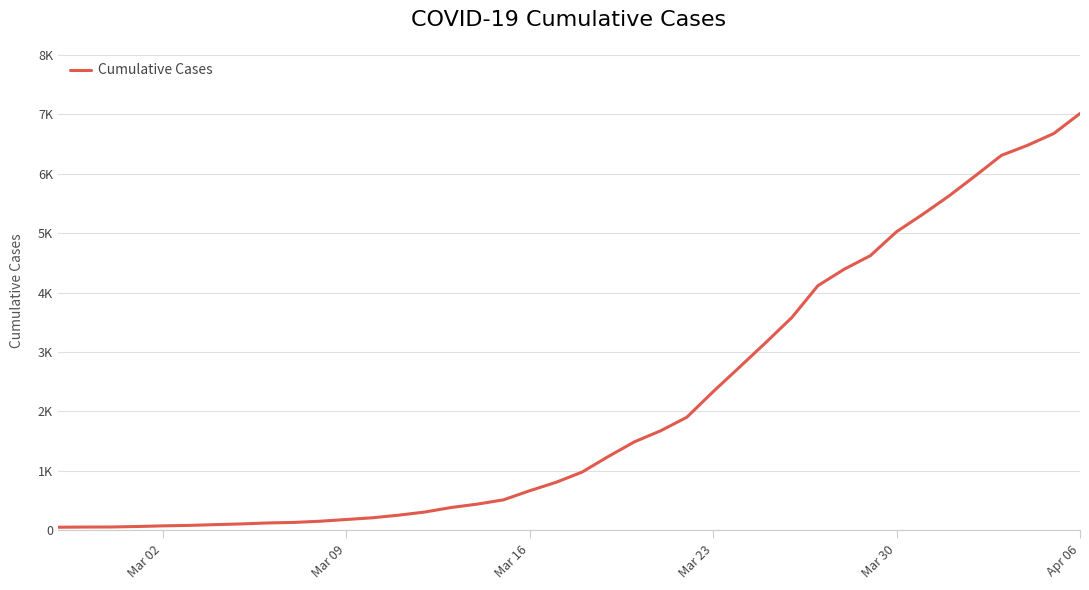

Reading right to left, list all the values displayed in this chart.

7014	6677	6479	6309	5963	5626	5317	5024	4621	4392	4116	3578	3154	2741	2331	1902	1674	1488	1240	978	805	664	511	439	382	306	253	209	180	151	131	122	106	94	81	73	62	54	53	50